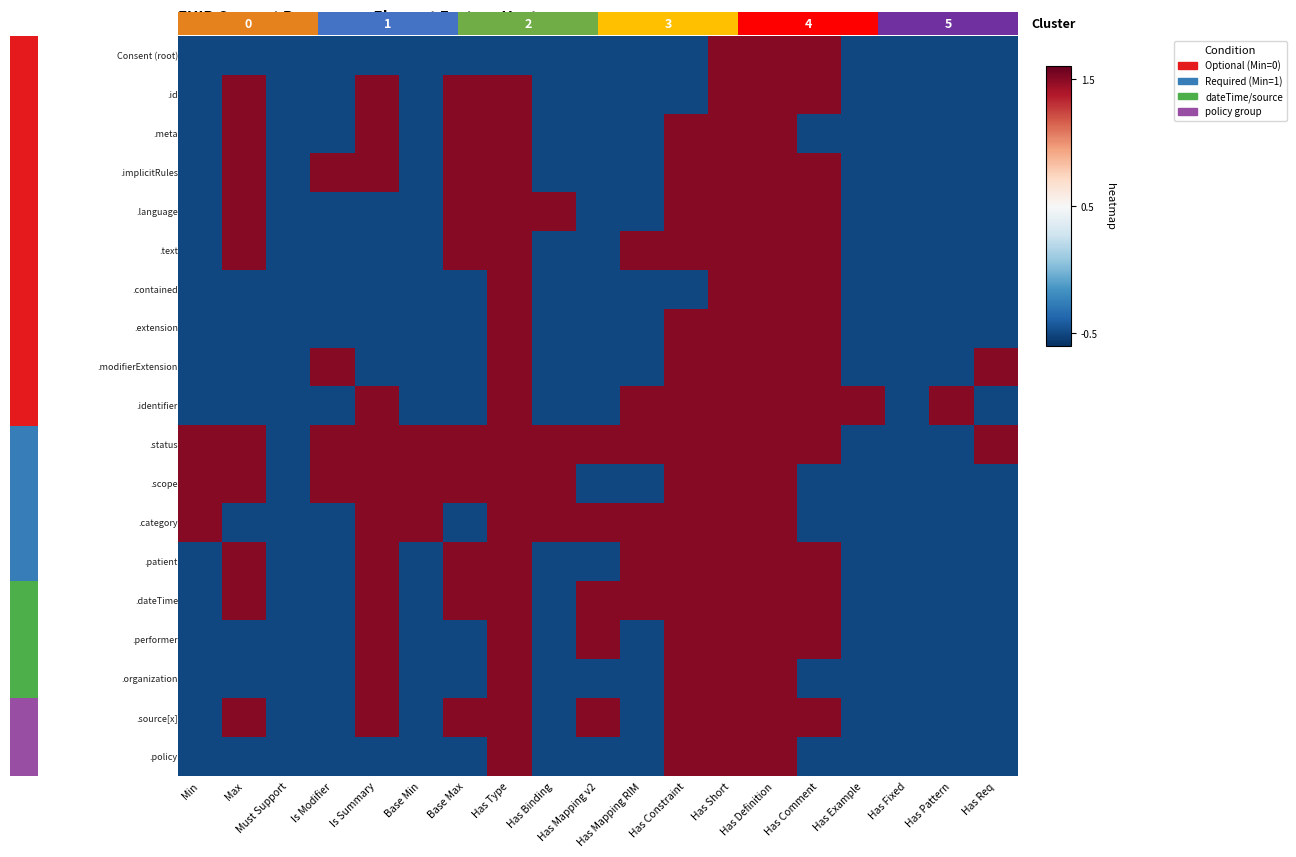

The 0.0 series shows -0.5 at Has Fixed. True or false?

True